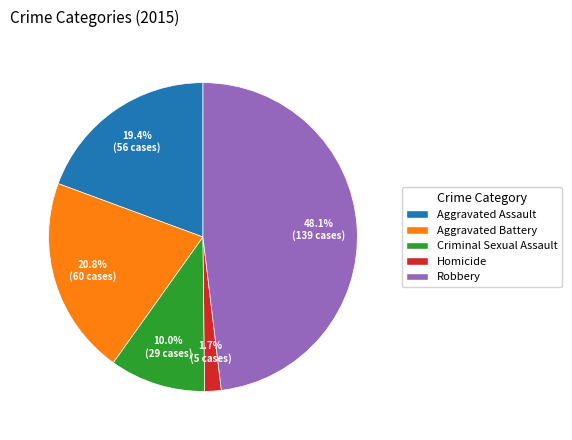

How many slices are in this pie chart?

5